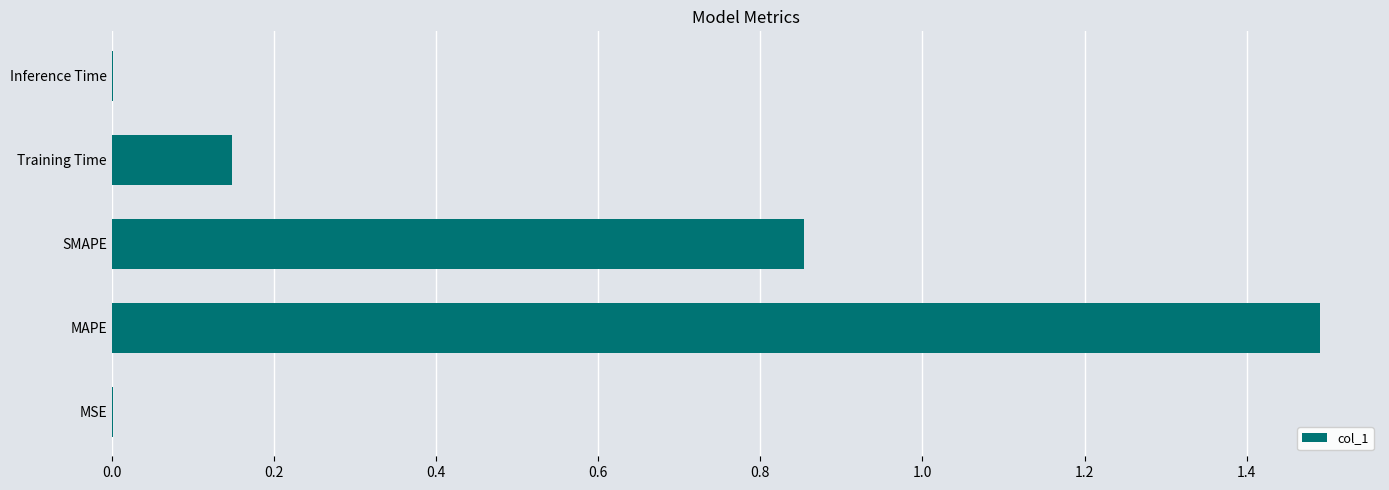

Between Inference Time and MAPE, which is larger?

MAPE